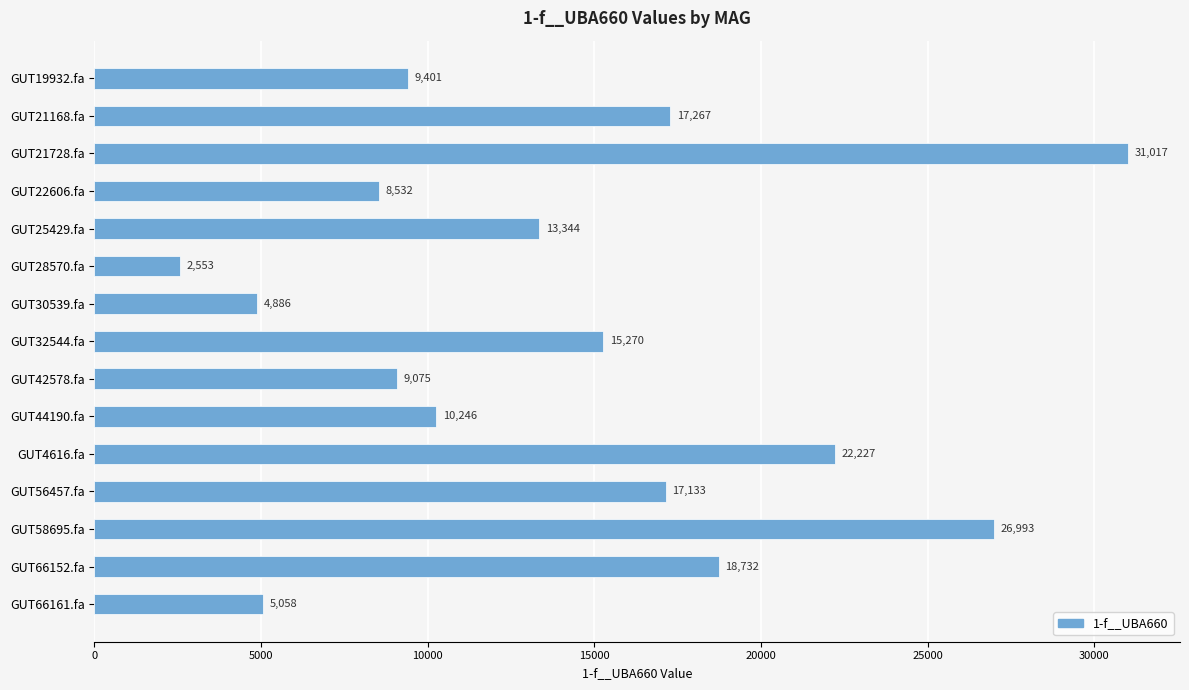

Count the number of values greater than 13344.

8